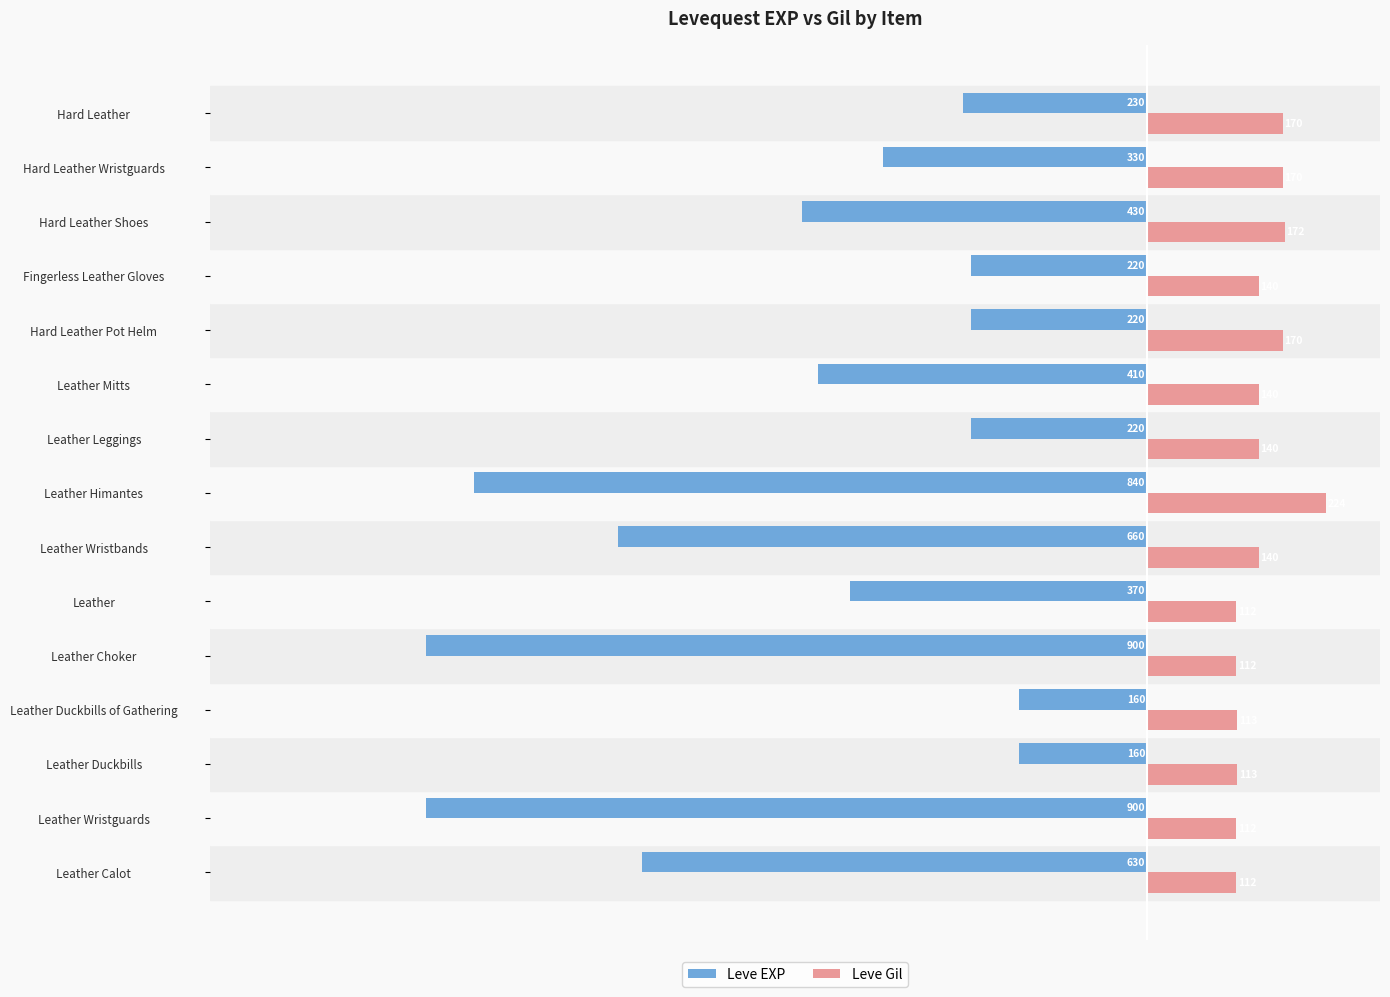

At which category does the chart reach its peak across all series?

Leather Himantes